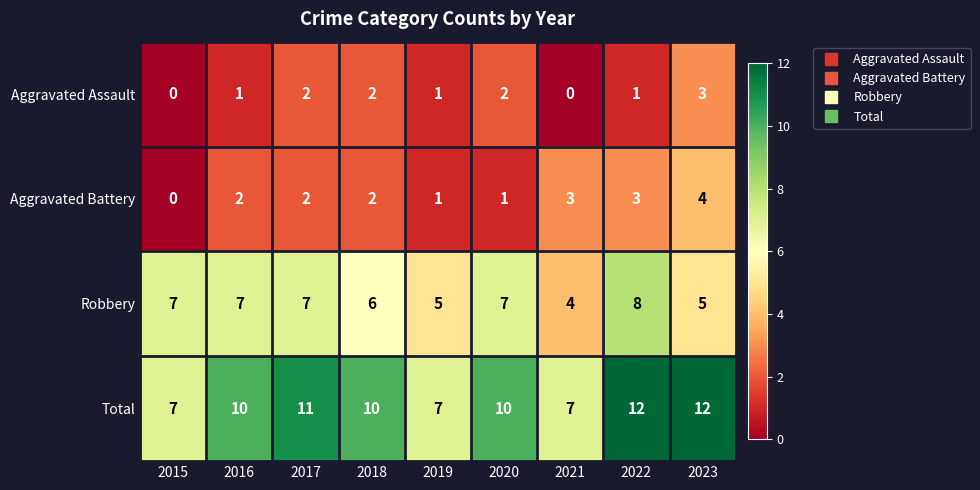

What is the greatest value displayed?

12